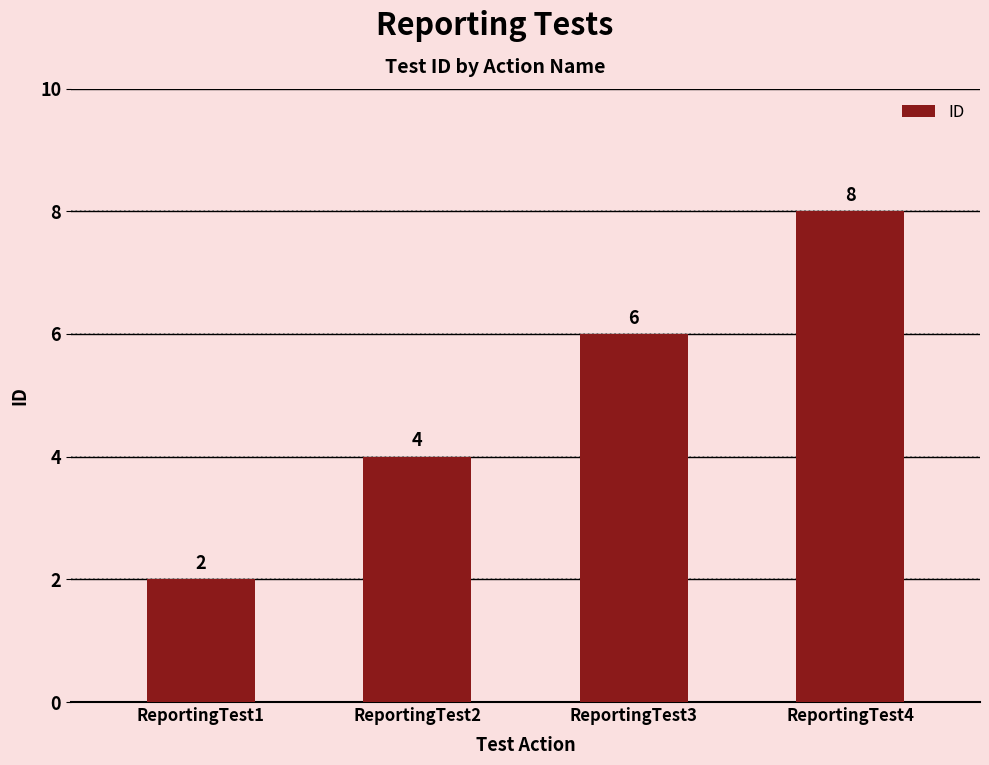

At which label is the value closest to 5?

ReportingTest2